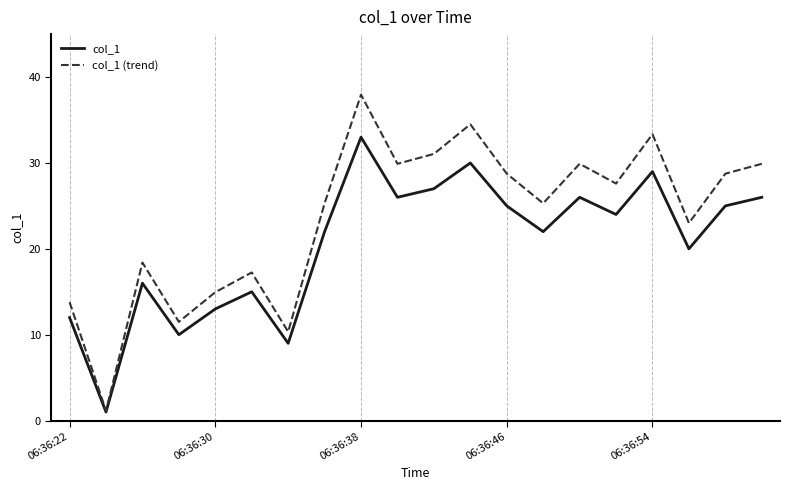

Rank the series by their average value, from highest to lowest.

col_1 (trend), col_1